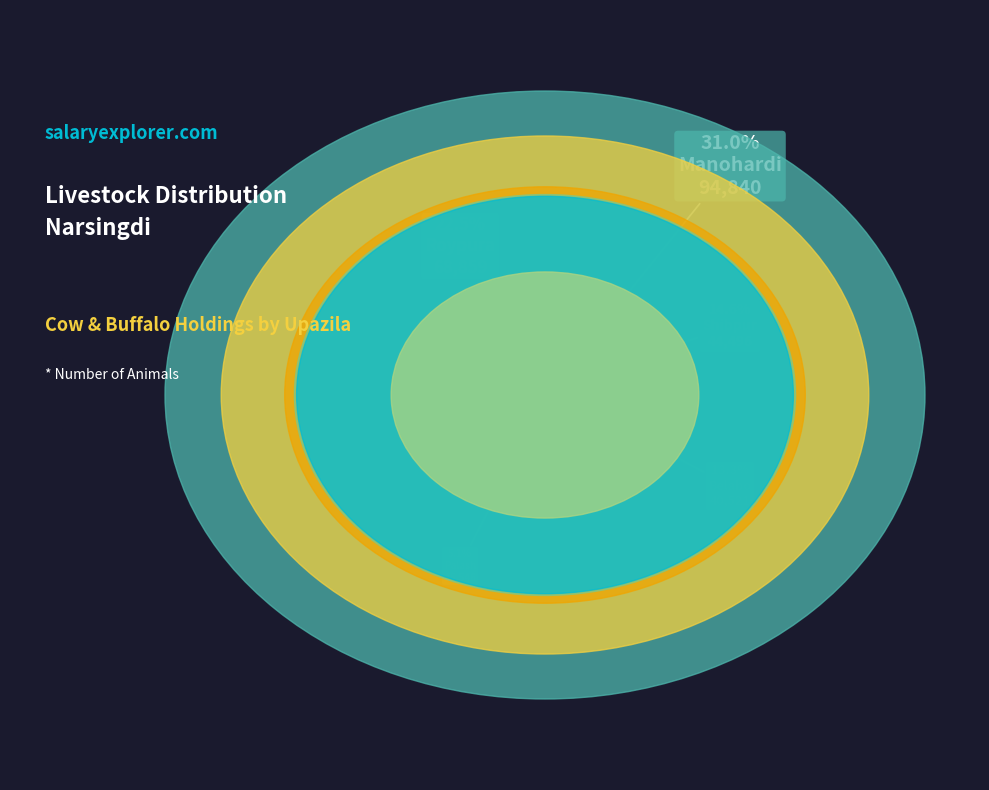

Which slice is the smallest?

Palash